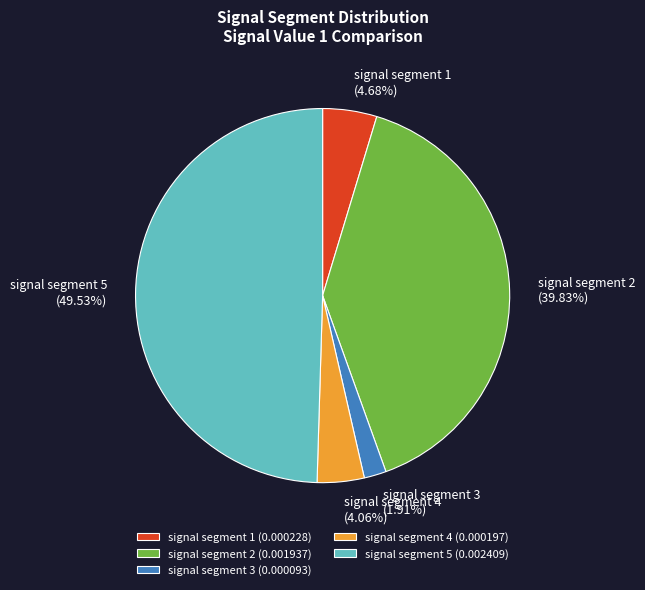

What is the largest slice in the pie chart?

signal segment 5